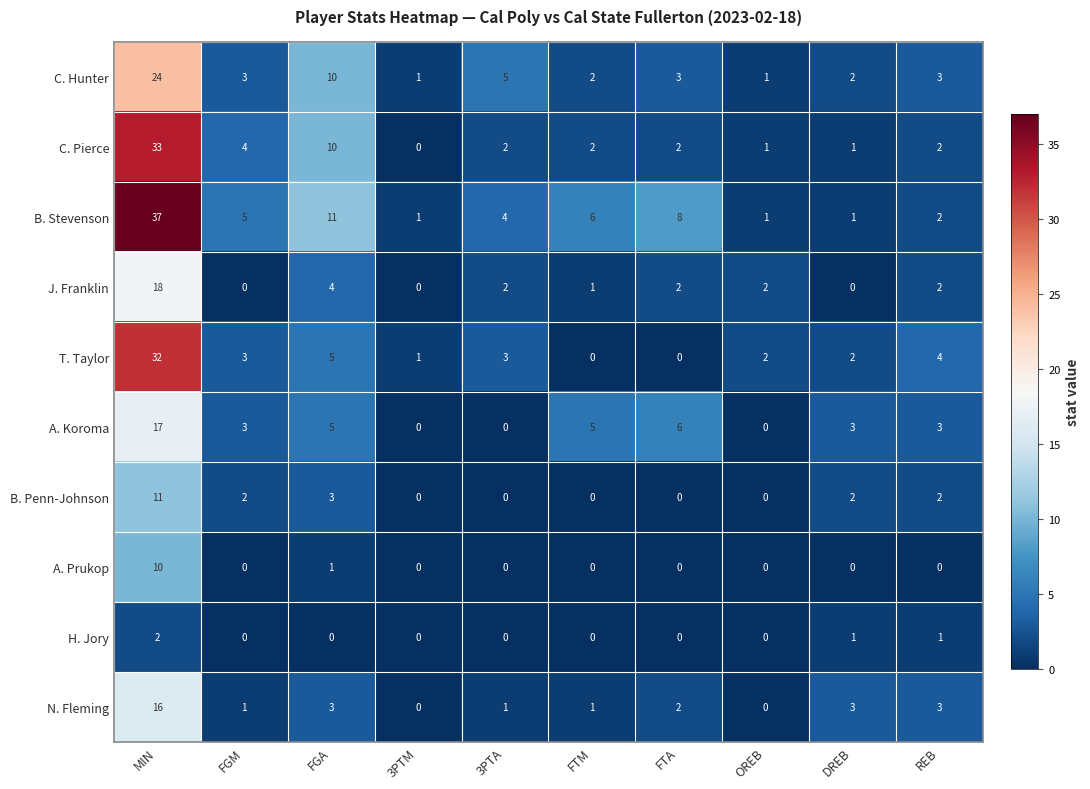

Which series has the largest total across all categories?

B. Stevenson